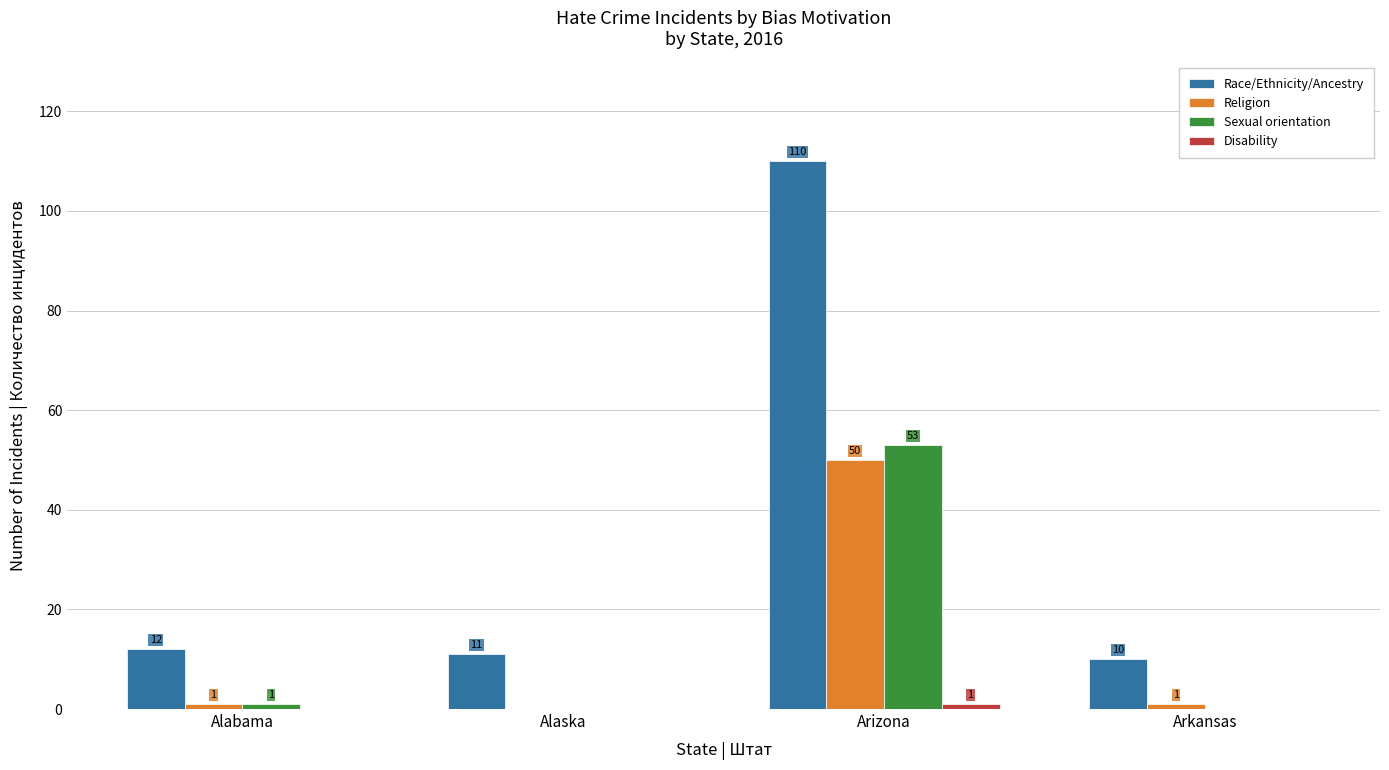

What is the sum of all Religion values?

52